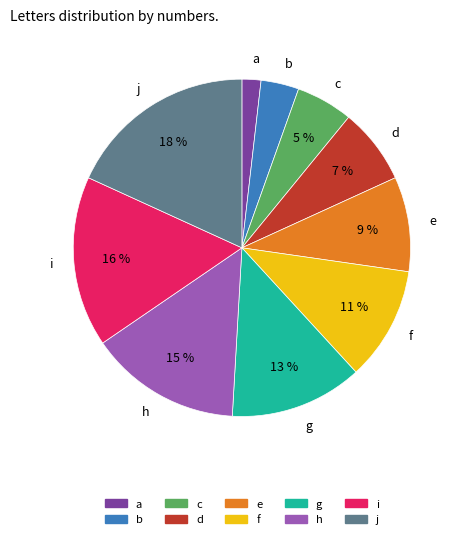

To the nearest percent, what portion does i represent?

16%